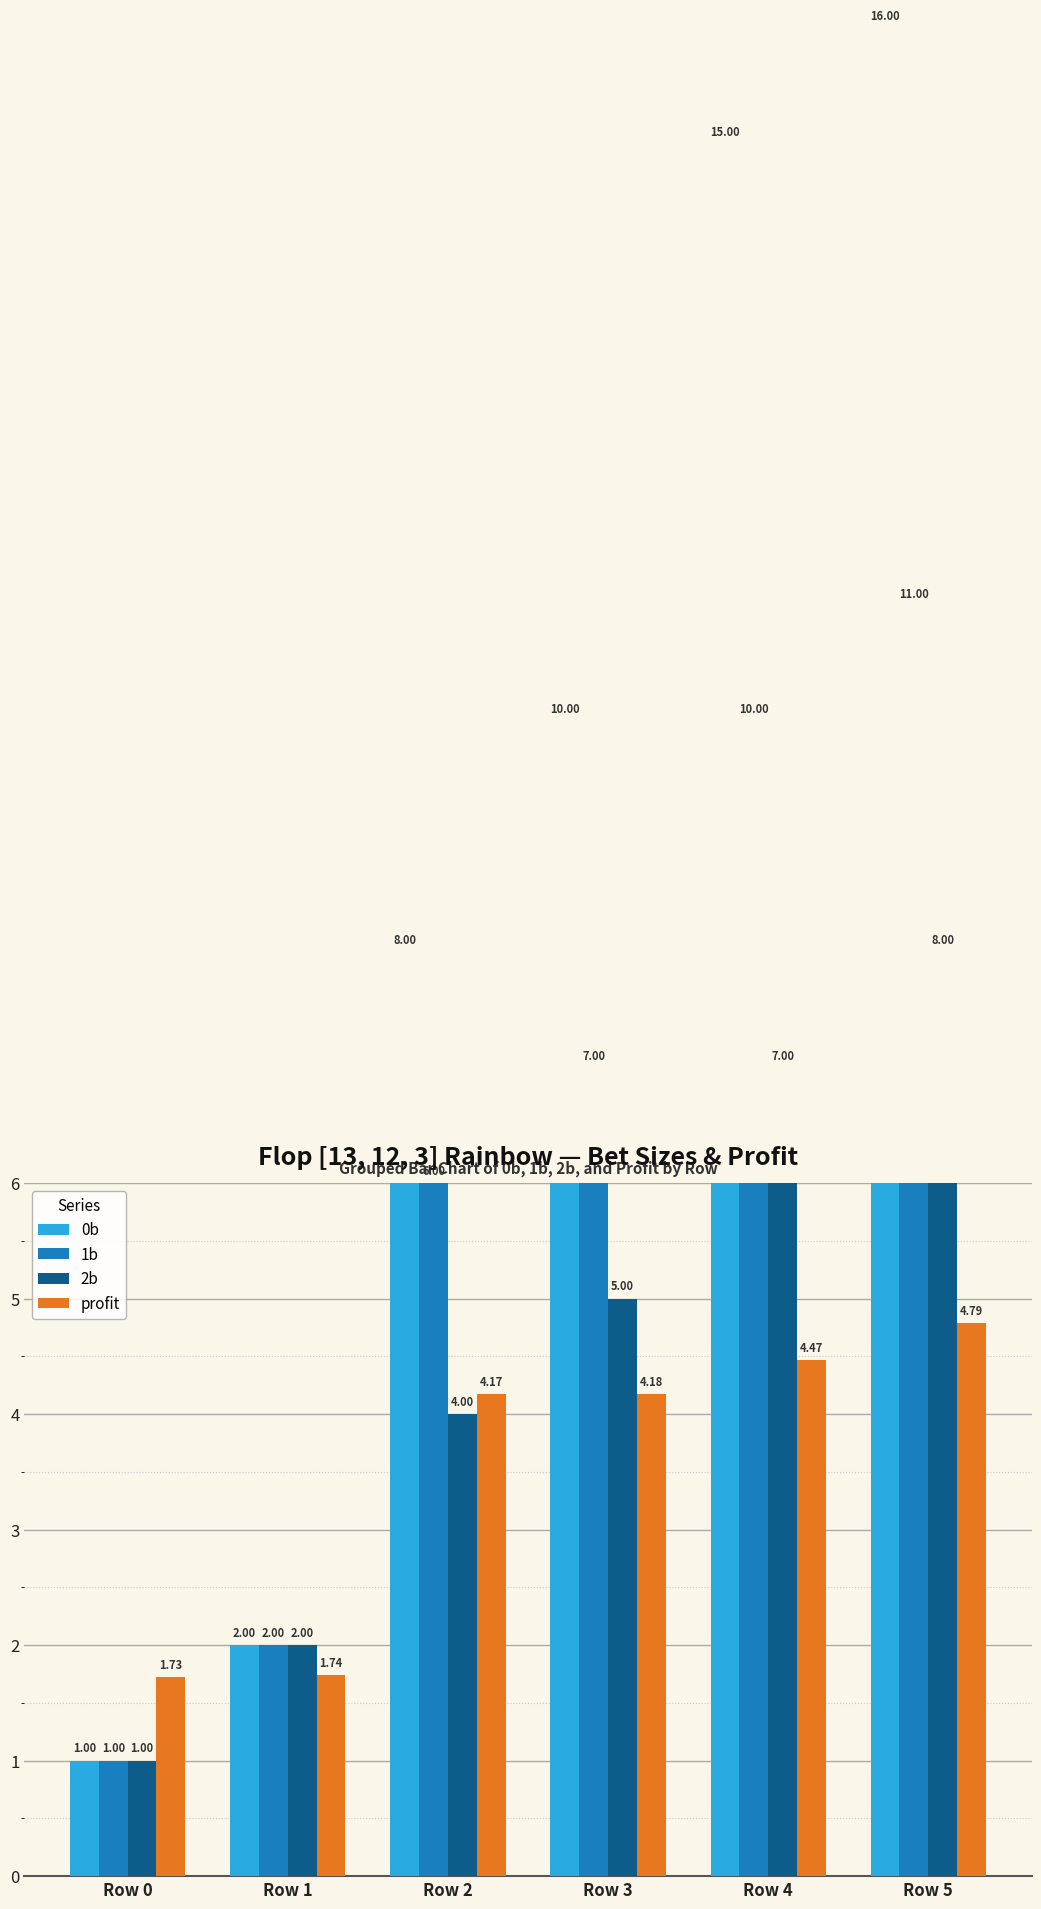

Where is 1b nearest to the value 6?

Row 2